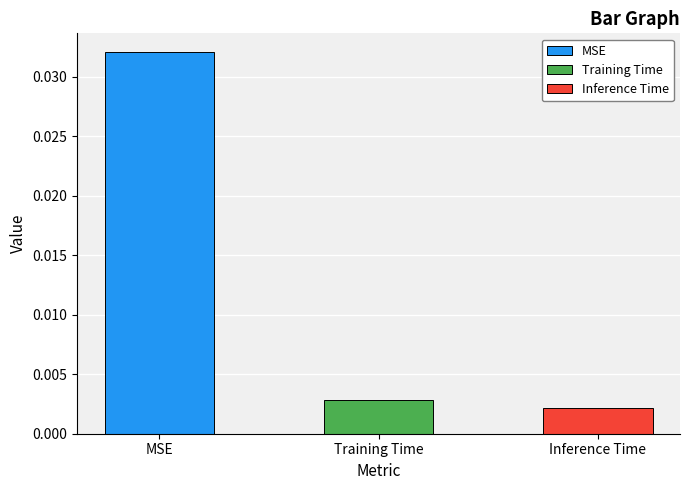

The chart shows a value of 0.0 at MSE. True or false?

True